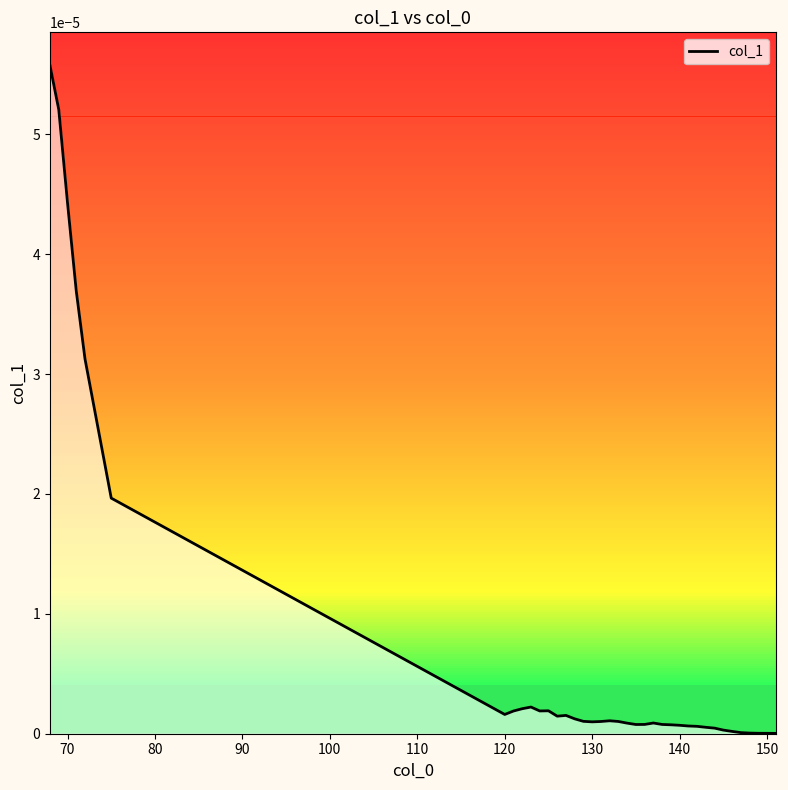

Does the chart display data point markers on the line(s)?

No